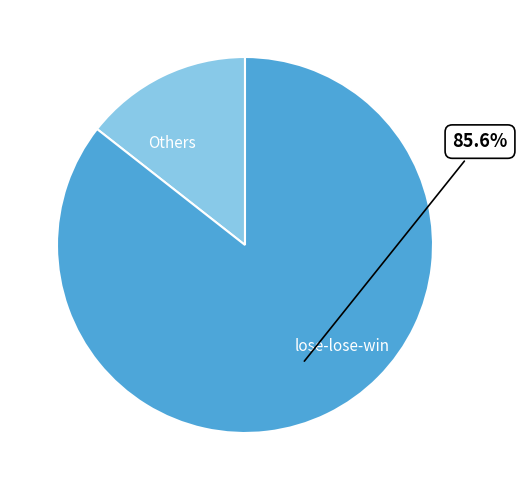

What is the majority slice?

lose-lose-win